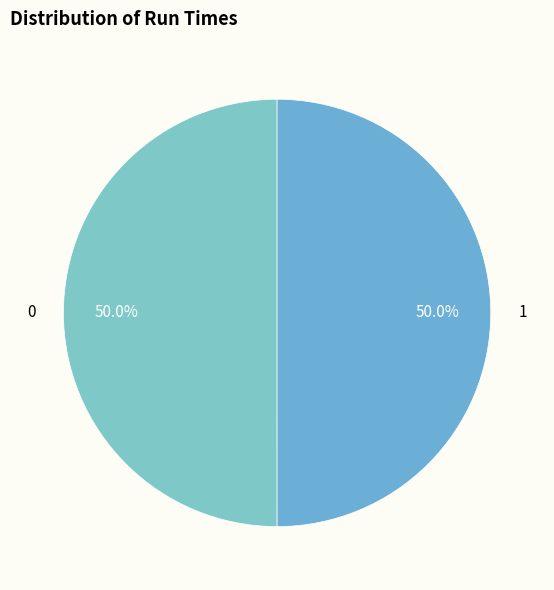

How many slices are in this pie chart?

2